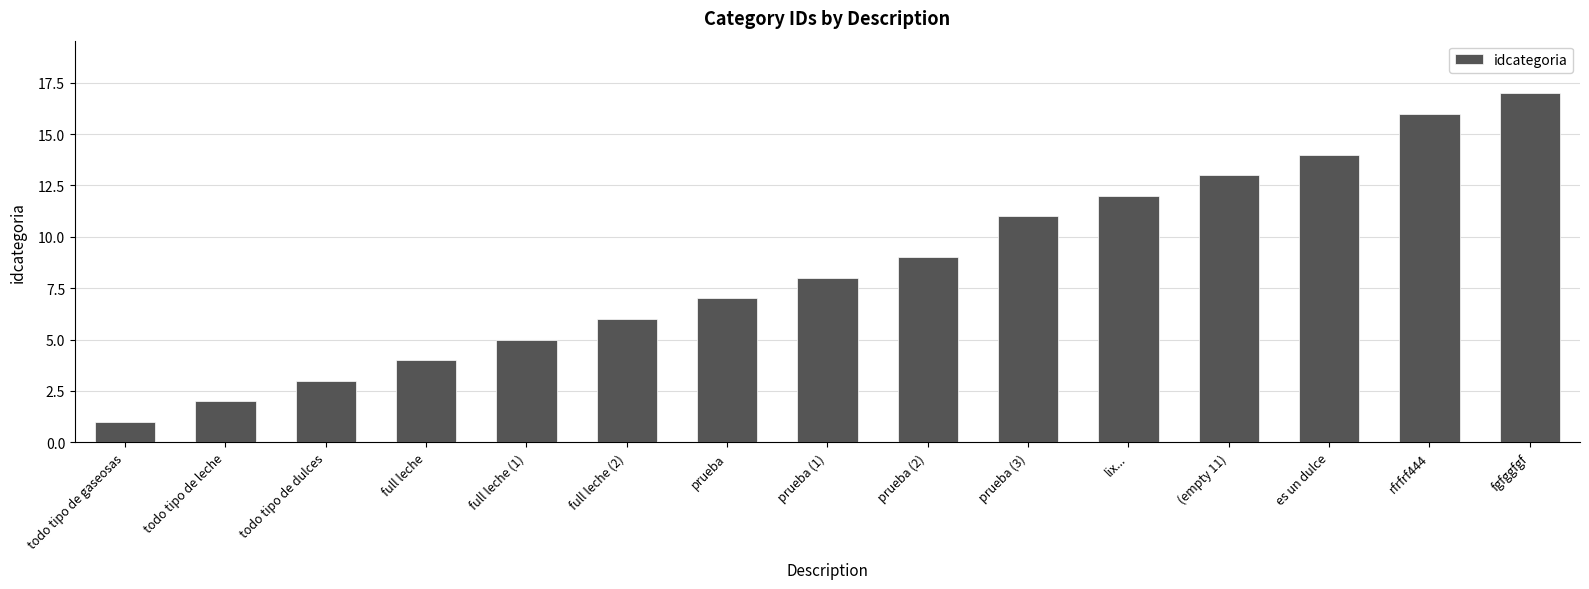

Which has a higher value, todo tipo de dulces or todo tipo de leche?

todo tipo de dulces